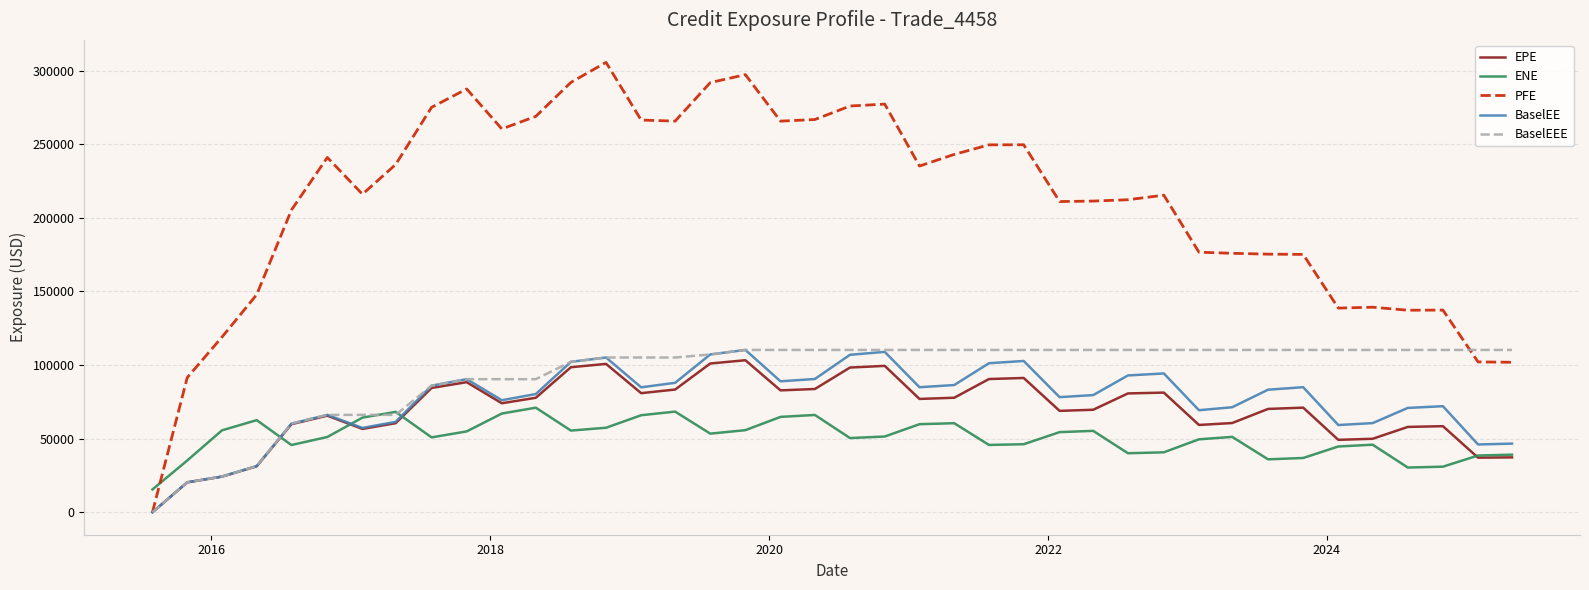

How many categories are shown in the chart?

40